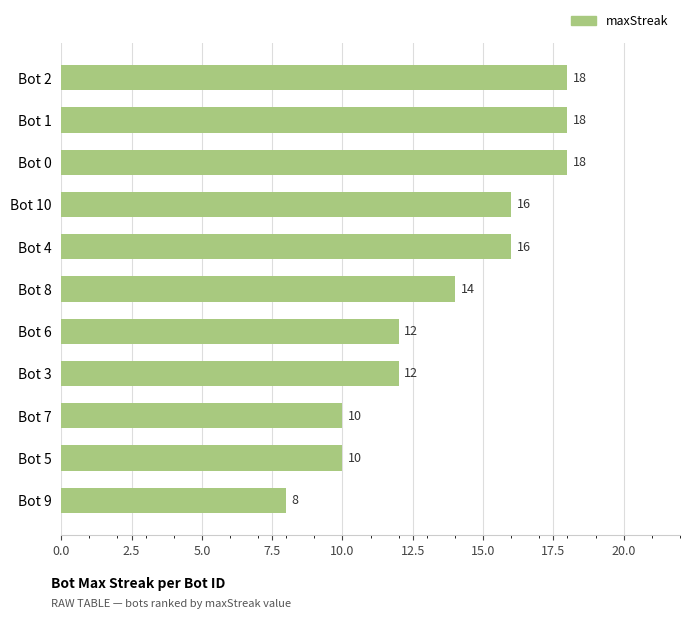

Which label corresponds to the smallest value in the chart?

Bot 9